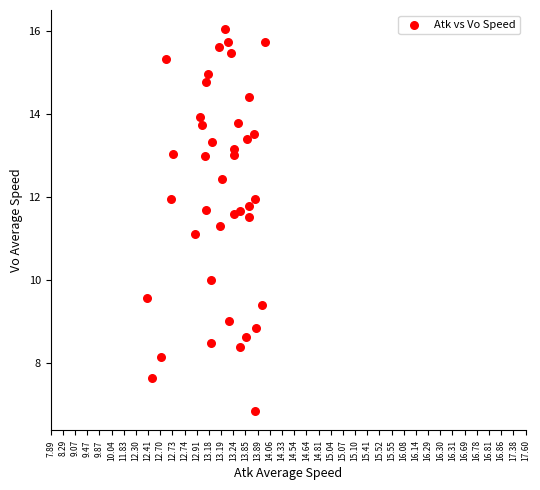

What is the range of Y values (max minus min)?

9.2